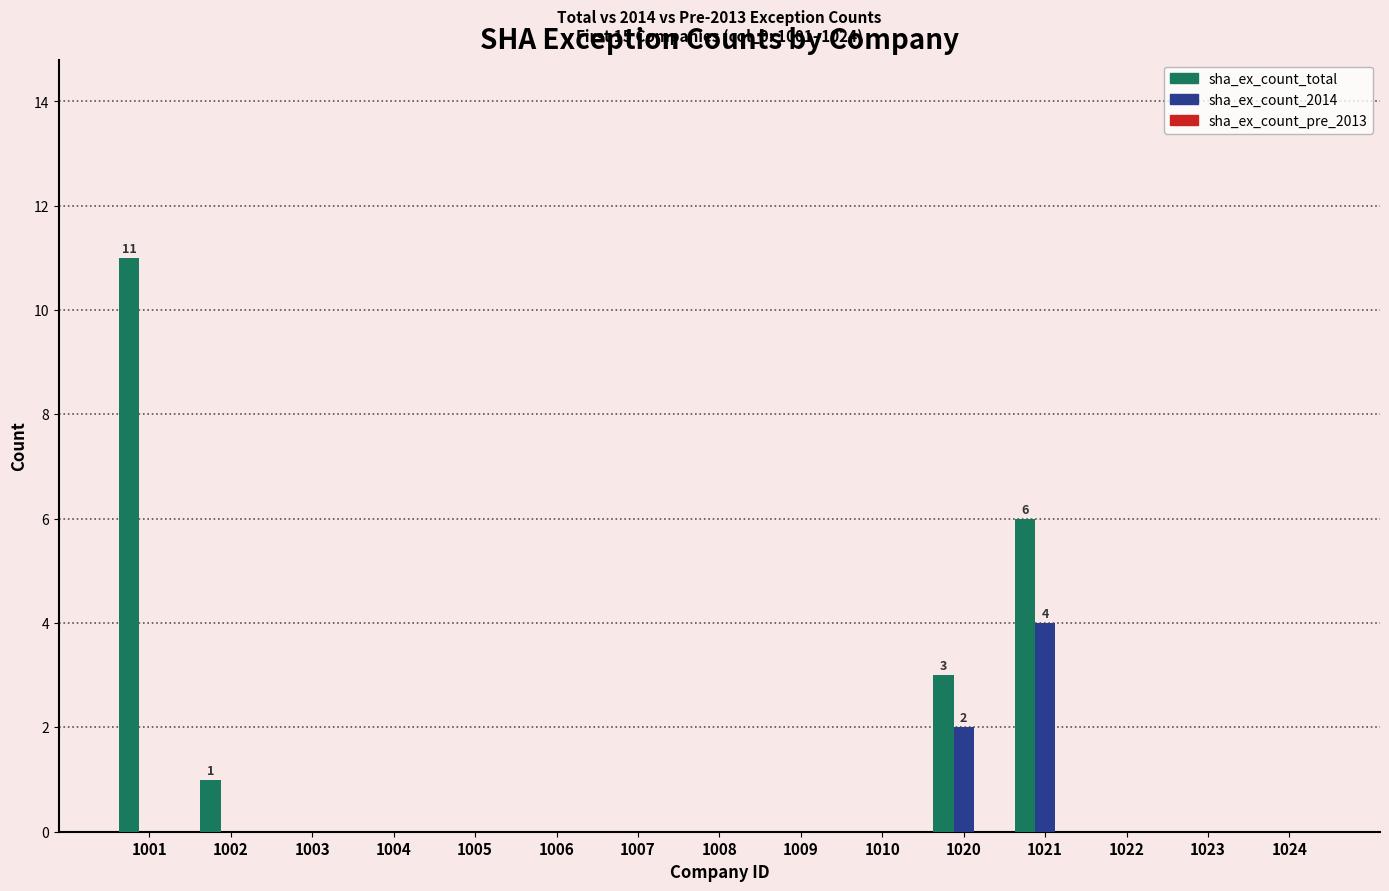

The sha_ex_count_2014 series shows 2 at 1003. True or false?

False